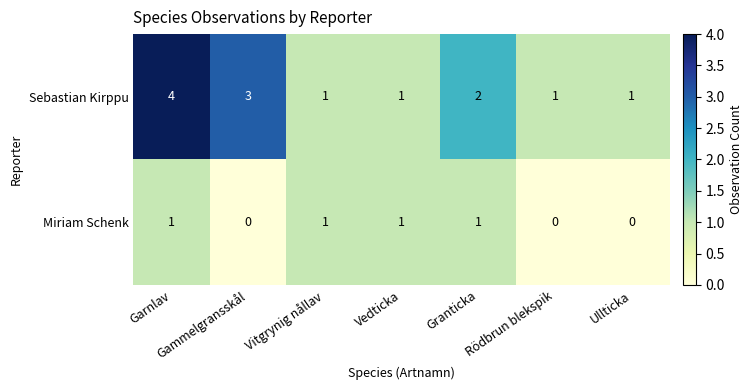

List the series in order of their overall mean, highest first.

Sebastian Kirppu, Miriam Schenk